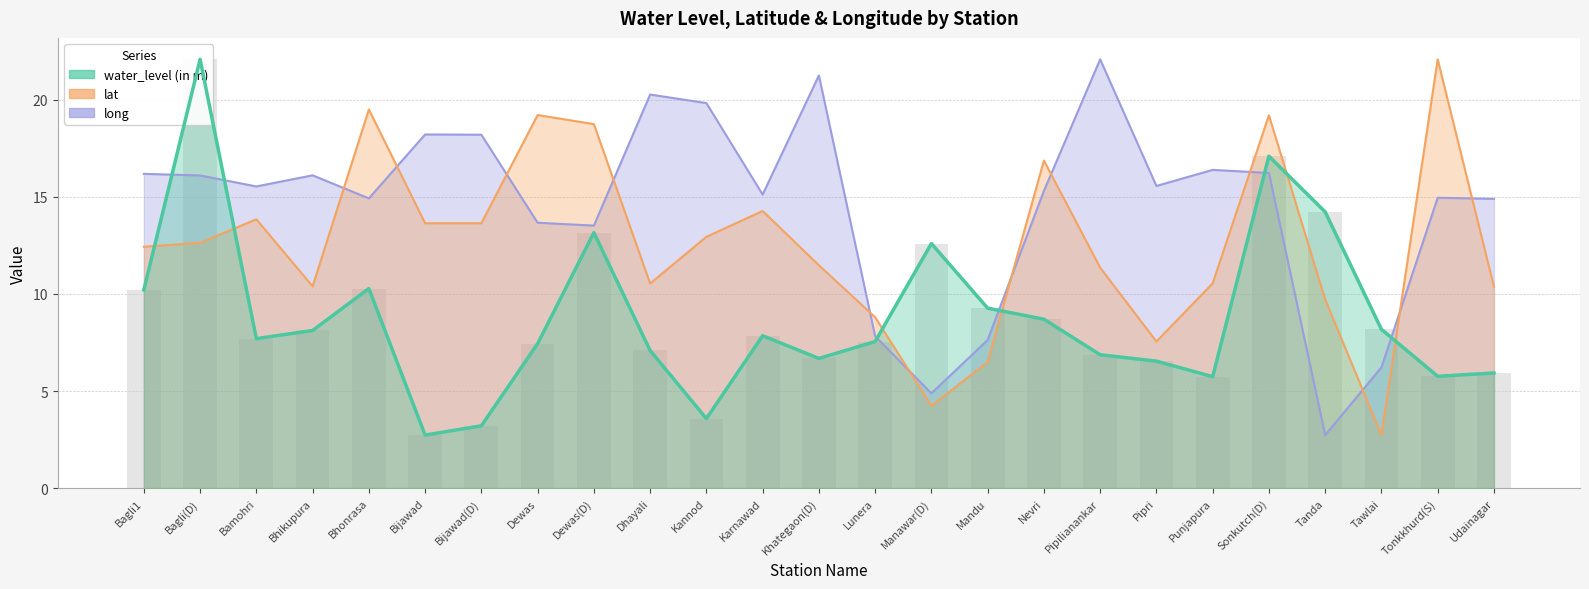

The lat series shows 6.5 at Tanda. True or false?

False